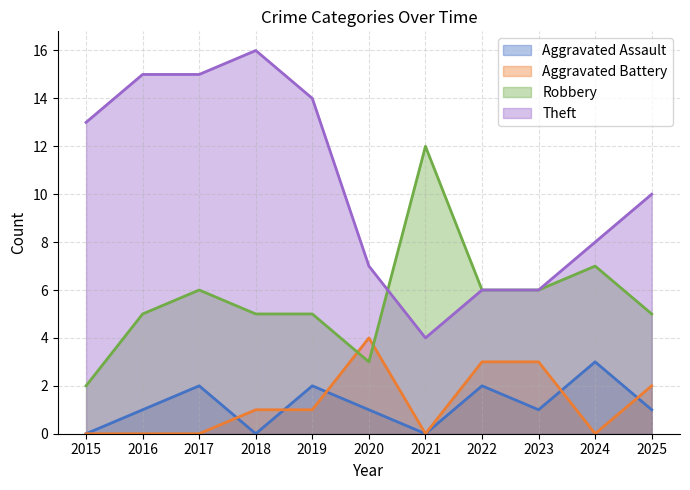

Is the value of Aggravated Assault at 2015 greater than the value of Robbery at 2024?

No